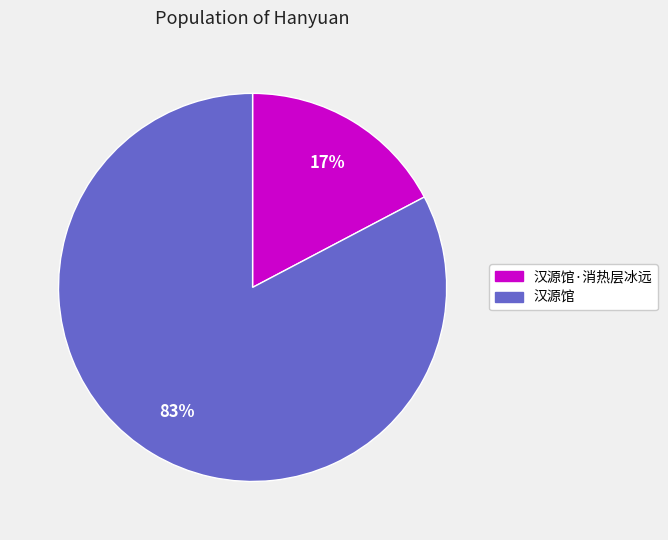

Is there any slice that represents more than half of the pie?

Yes